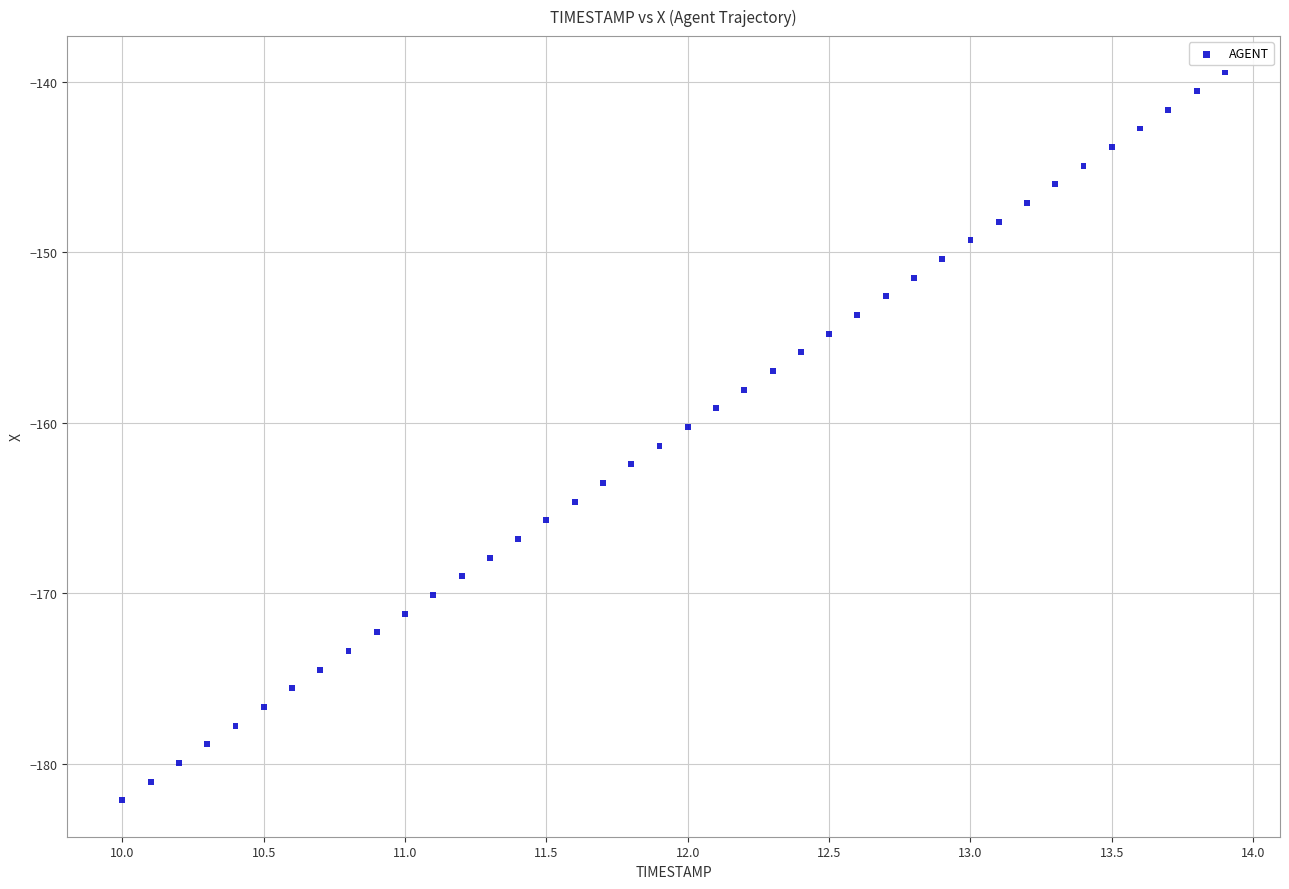

What is the range of X values (max minus min)?

3.9